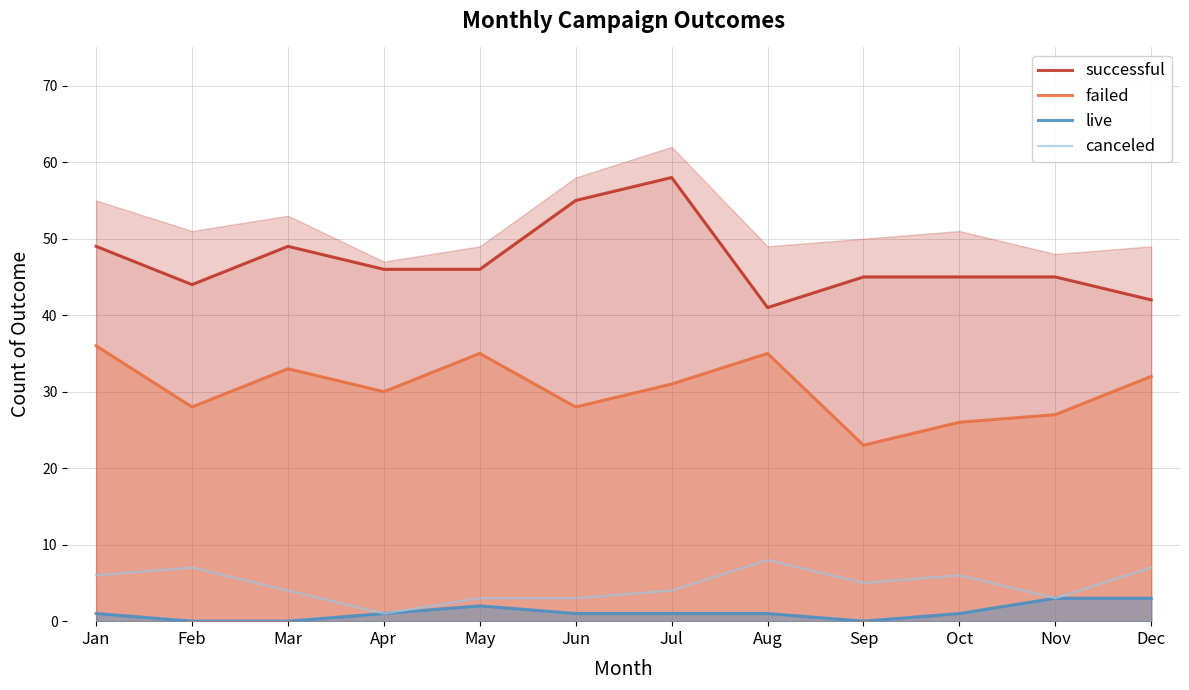

The value of canceled at Feb is 4. True or false?

False